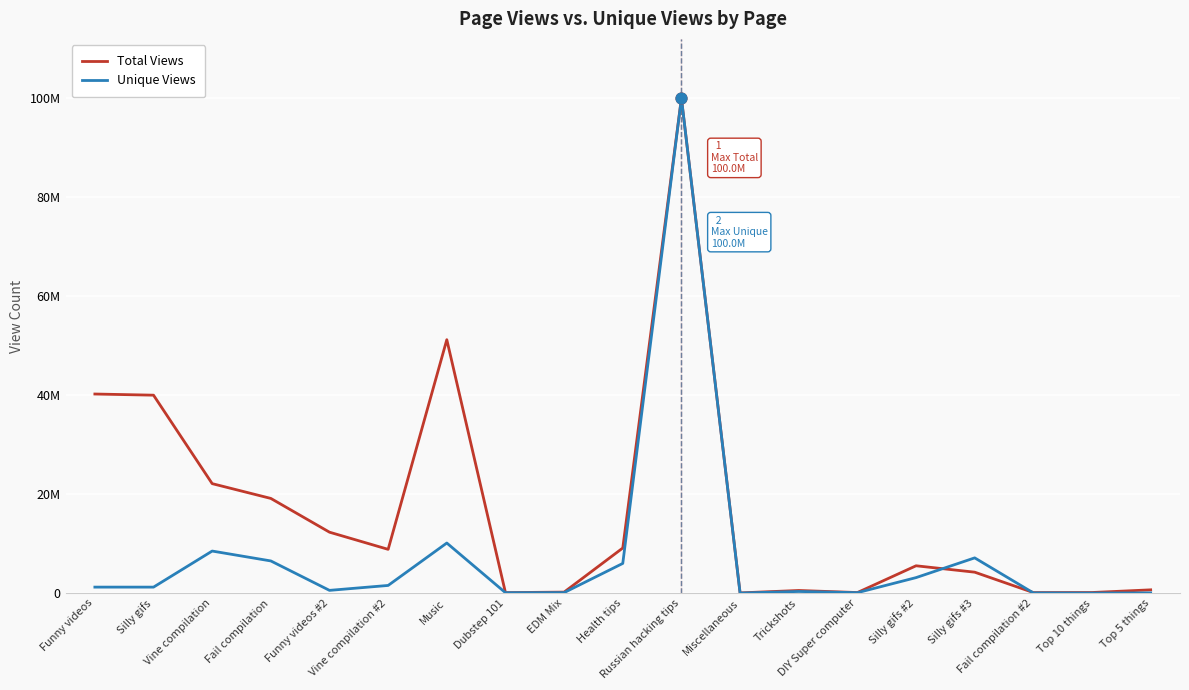

Does the chart have visible grid lines?

Yes